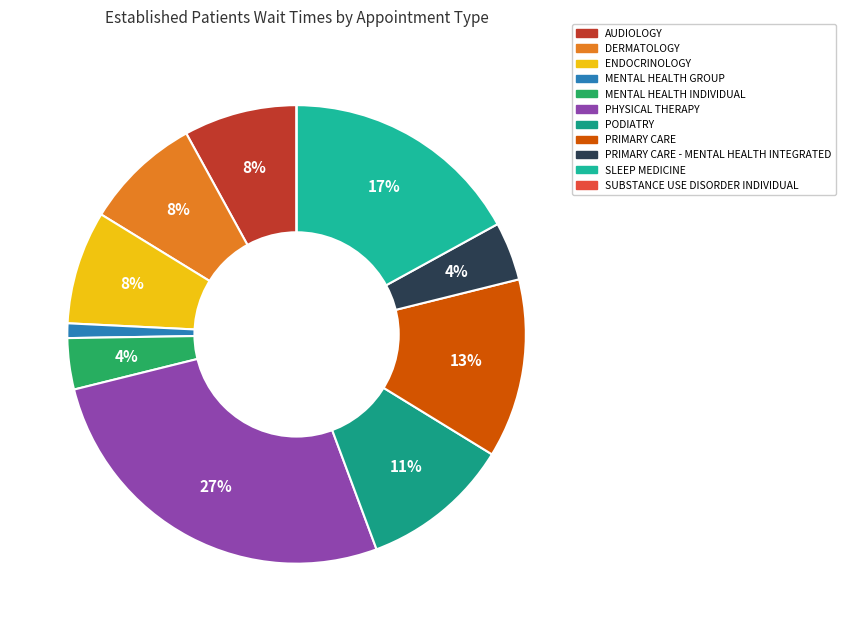

Is there a majority slice in this chart?

No